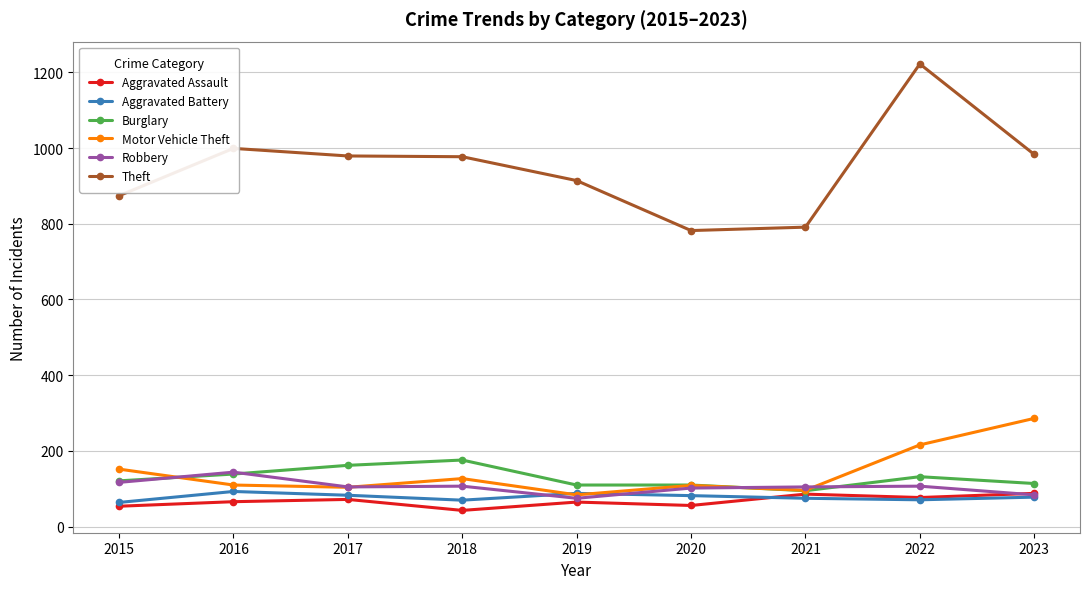

Is the value of Aggravated Assault at 2022 greater than the value of Motor Vehicle Theft at 2015?

No